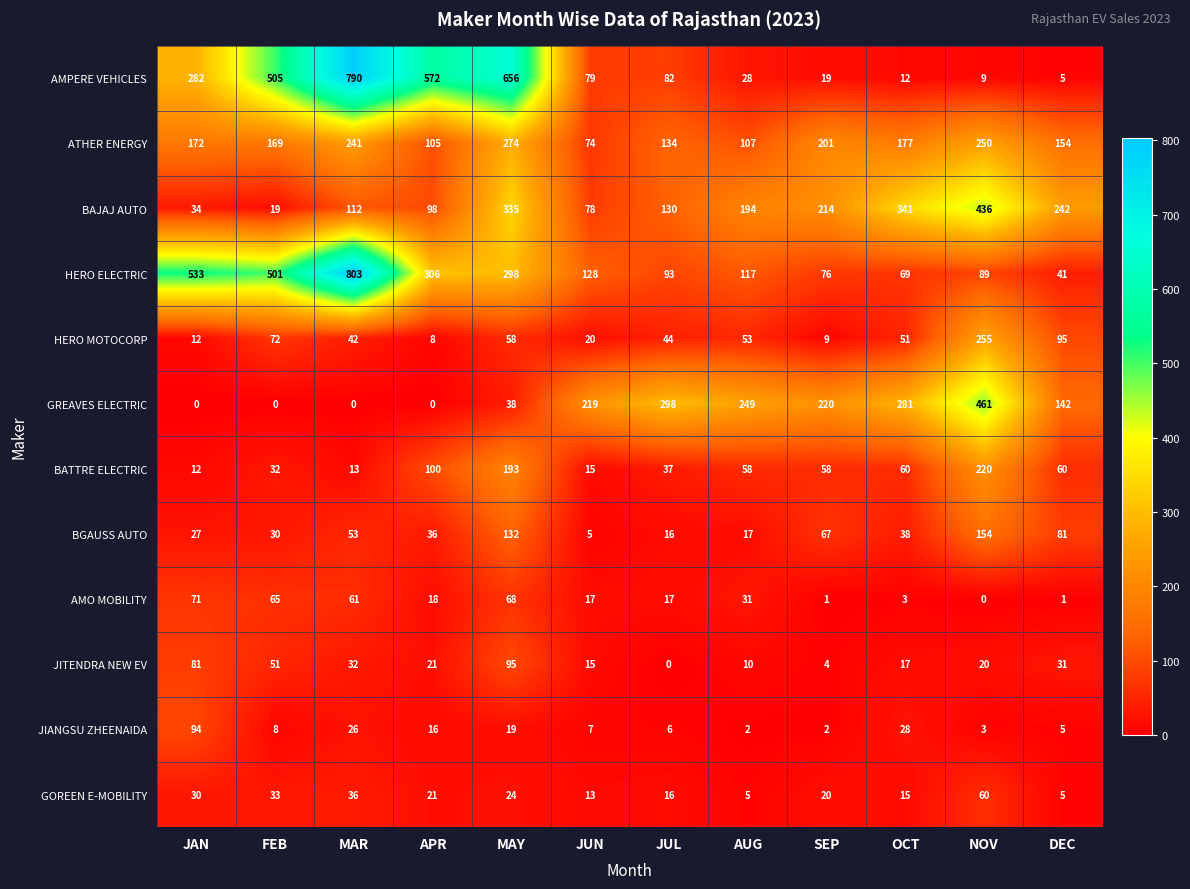

Count the number of data series in this chart.

12